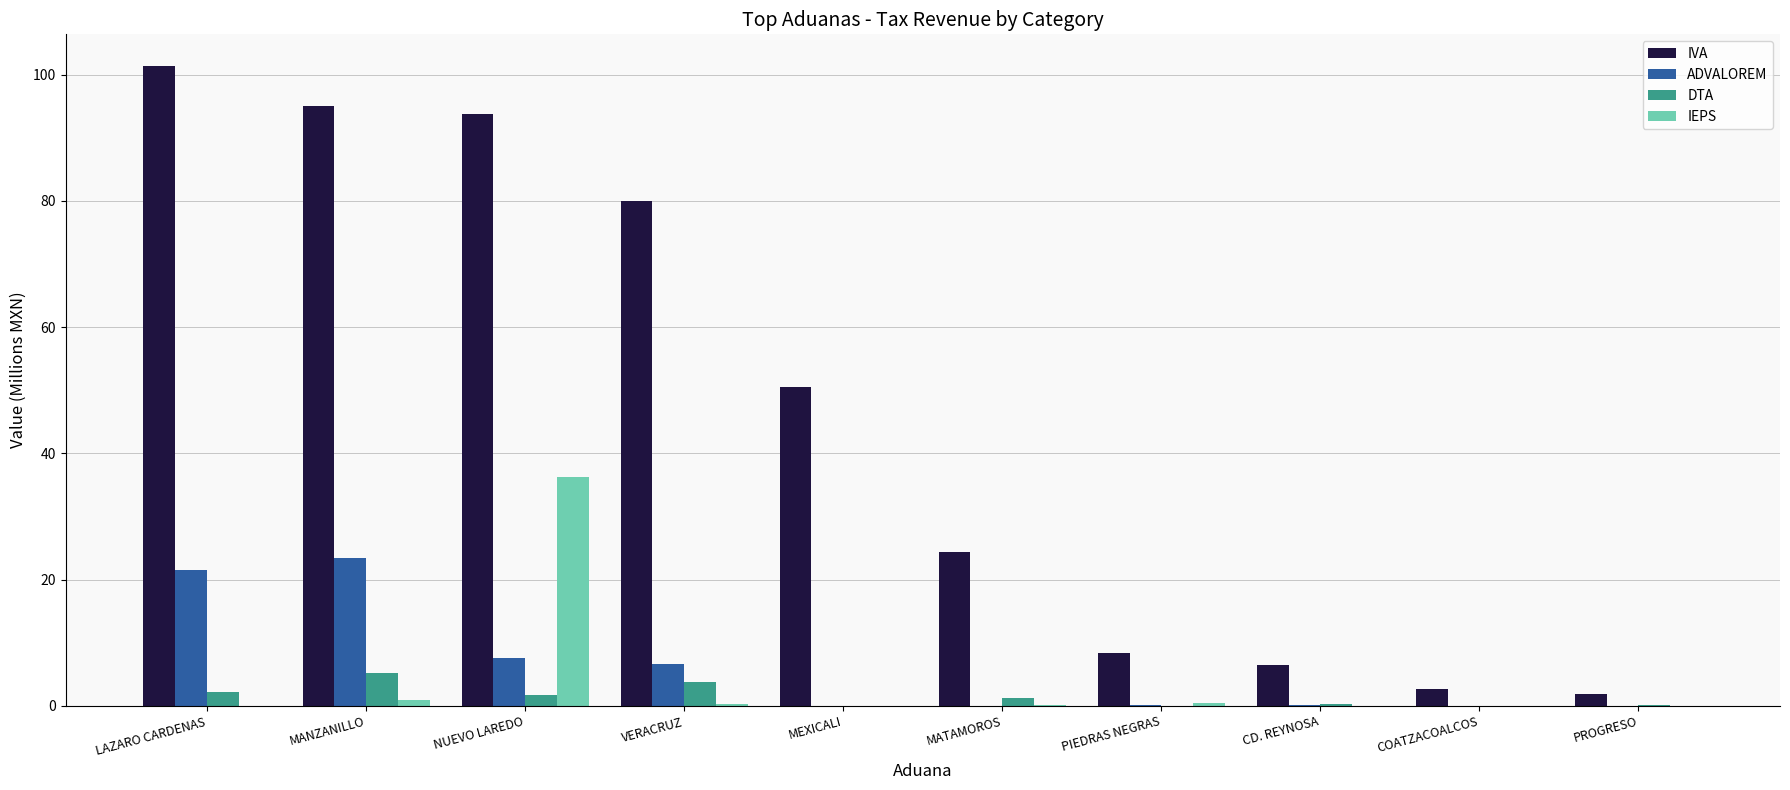

What is the total value across all series at PROGRESO?

1.9